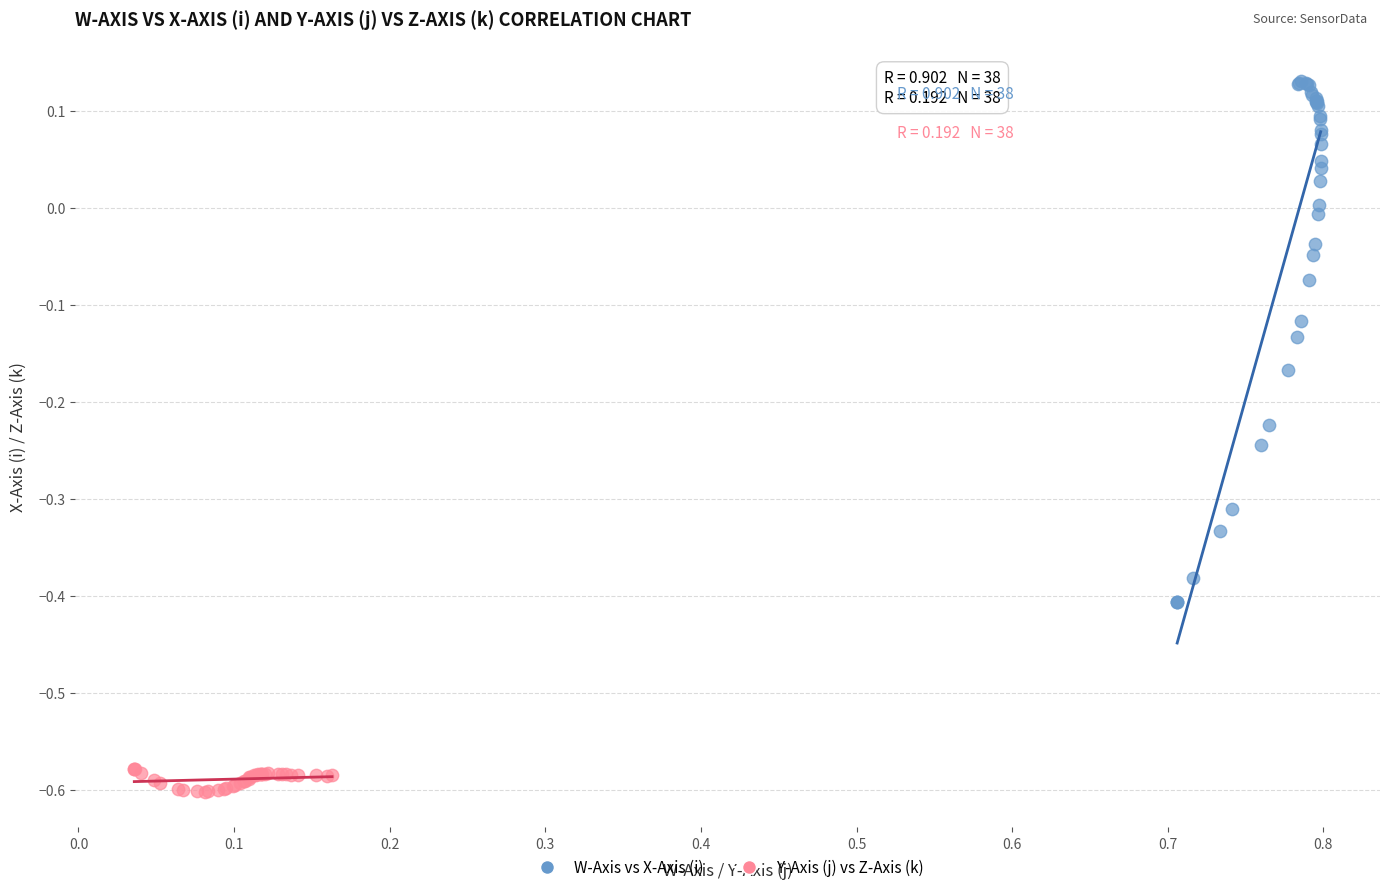

Which series contains the highest Y value?

W-Axis vs X-Axis (i)